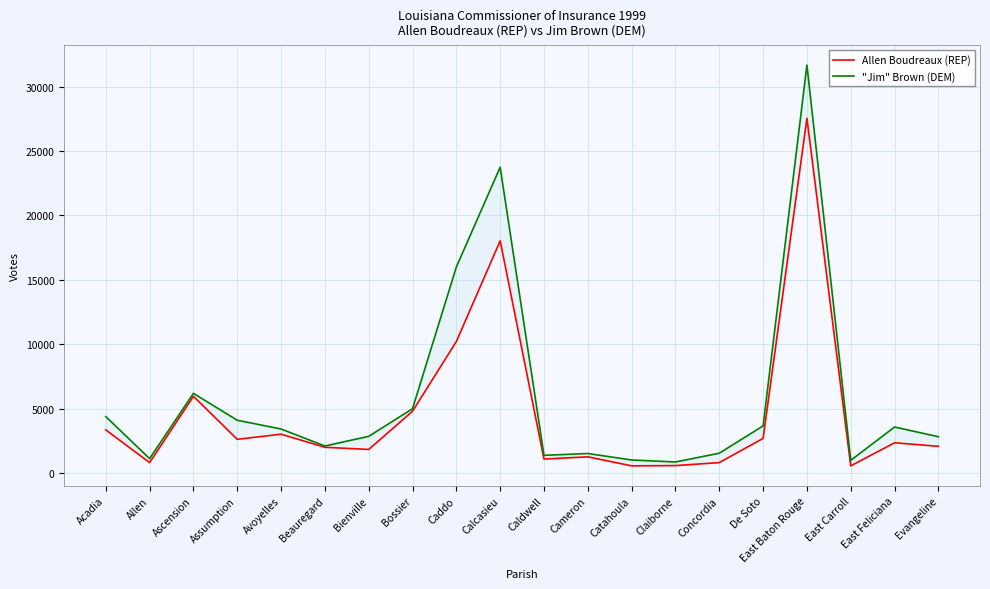

Is it true that "Jim" Brown (DEM) equals 4986 at Bossier?

True